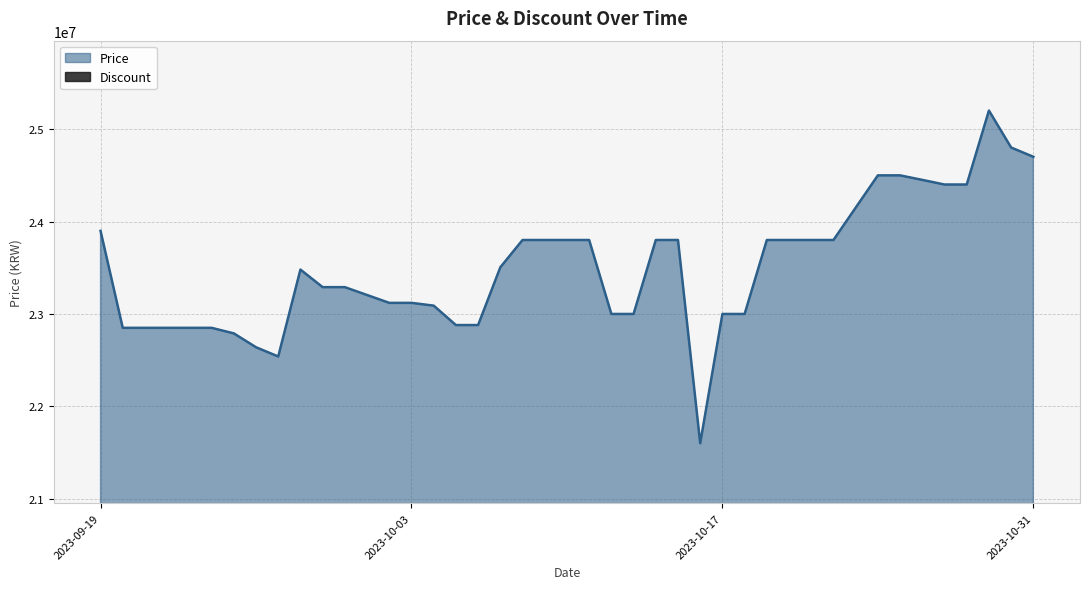

At which category does the chart reach its minimum across all series?

2023-10-16